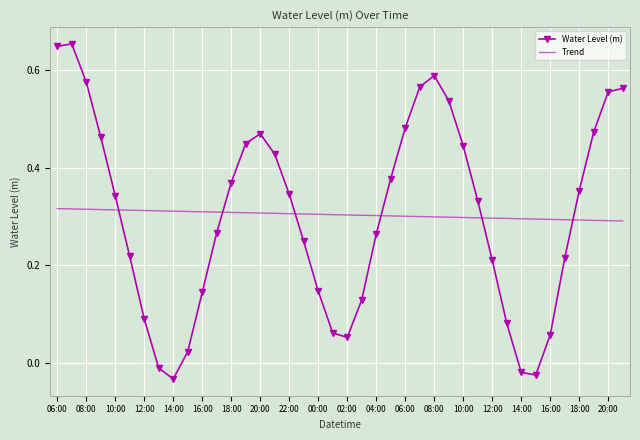

True or false: Trend and Water Level (m) intersect in this chart.

True